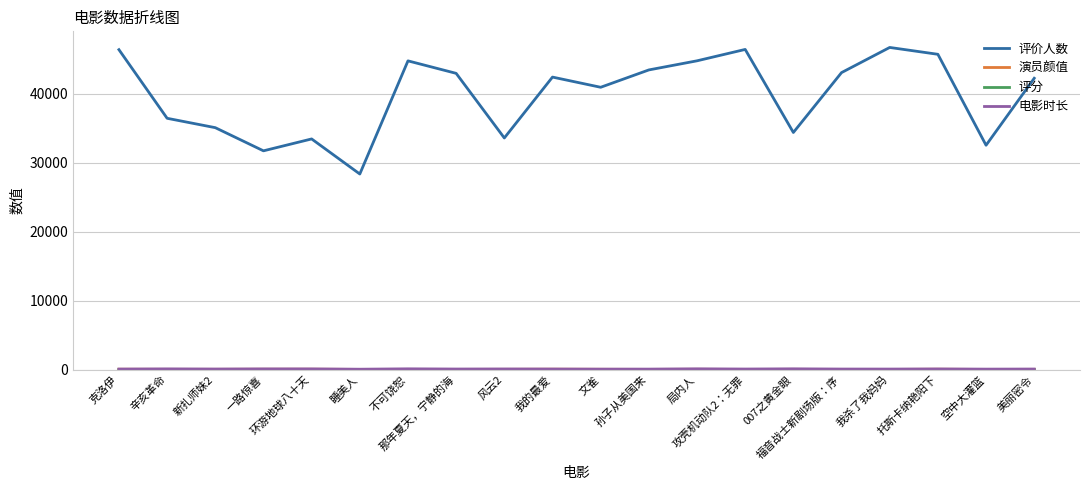

What is the maximum value shown in the chart?

46718.0